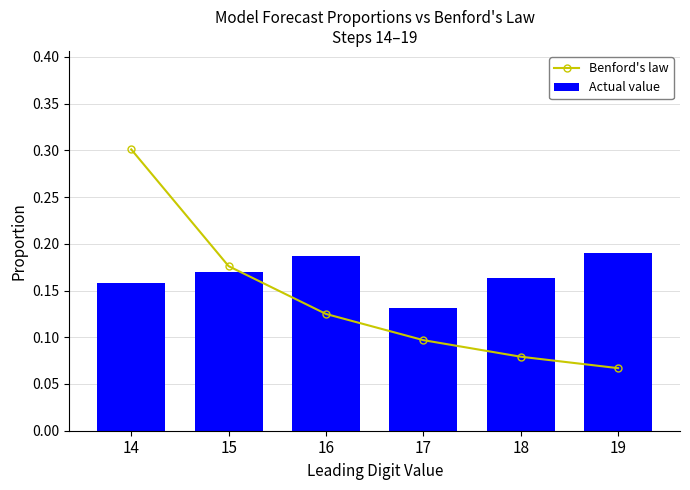

True or false: Actual value has a value of 0.2 at 17.

False